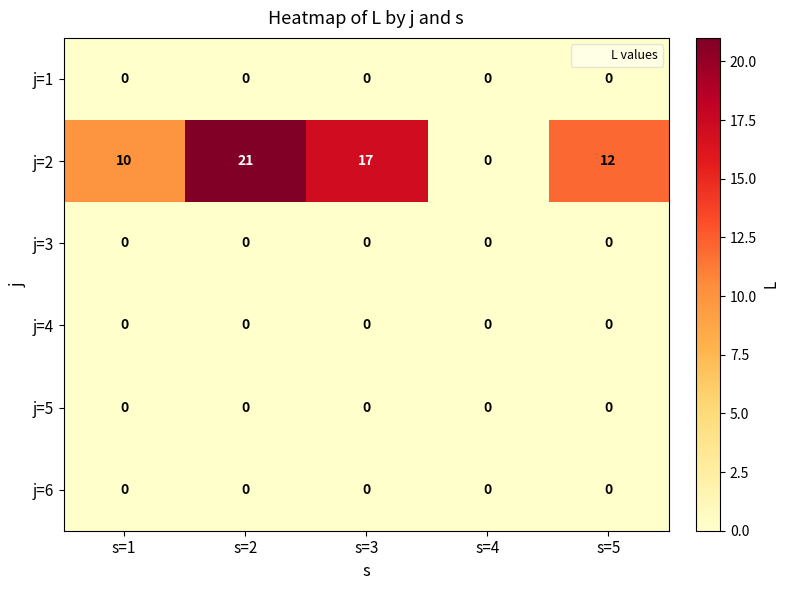

Reading left to right, list all the values displayed in this chart.

j=1: 0	0	0	0	0
j=2: 10	21	17	0	12
j=3: 0	0	0	0	0
j=4: 0	0	0	0	0
j=5: 0	0	0	0	0
j=6: 0	0	0	0	0